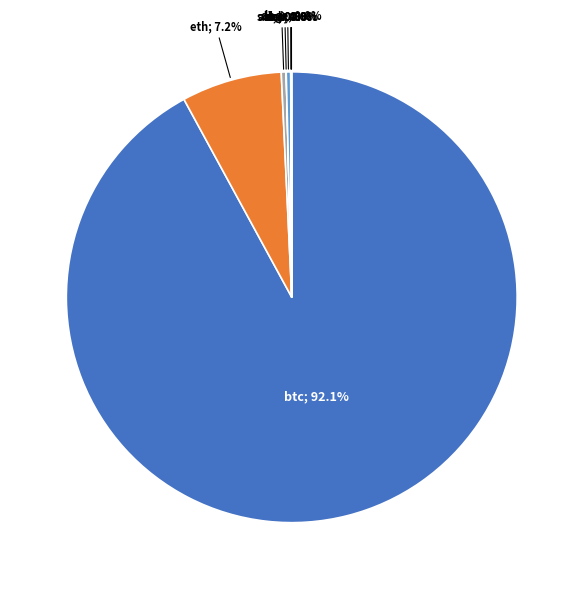

Is there a majority slice in this chart?

Yes